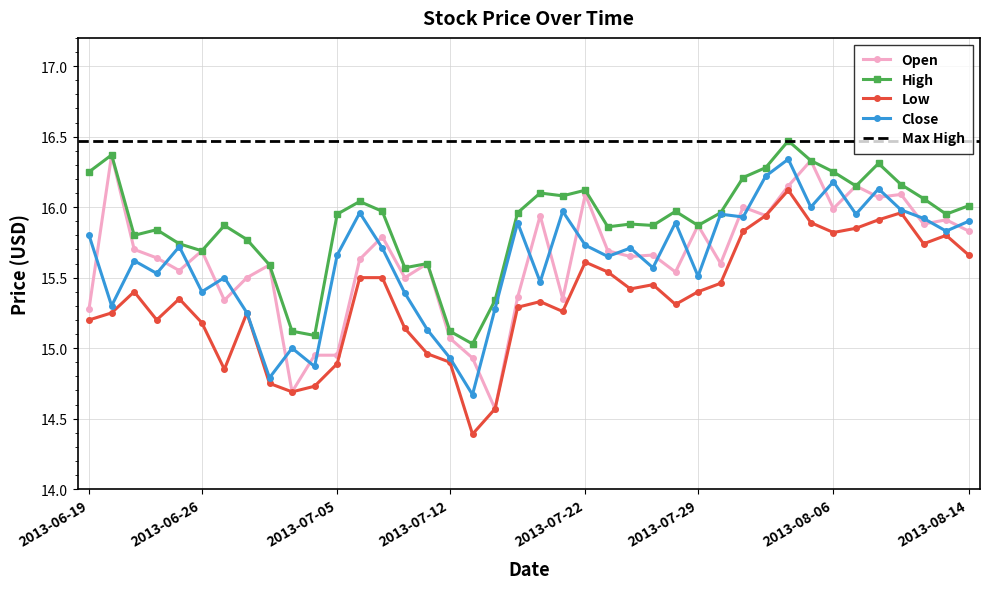

True or false: Low and High intersect in this chart.

False